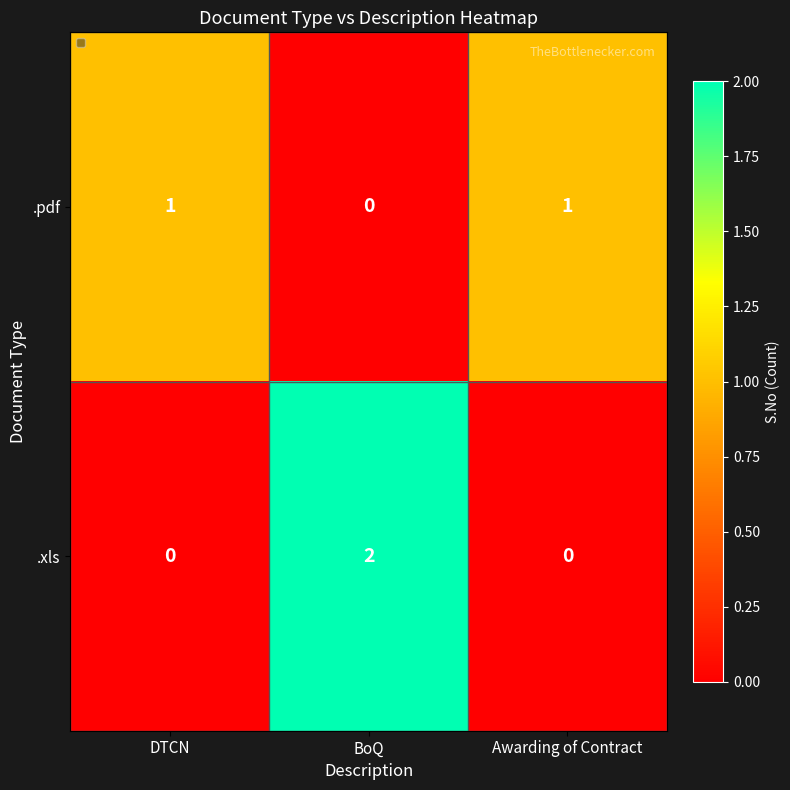

Which series has the largest range (max minus min)?

.xls